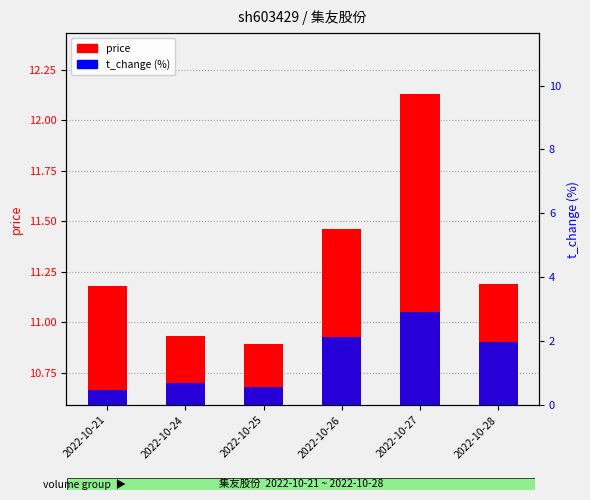

At which label does price first exceed 11?

2022-10-21